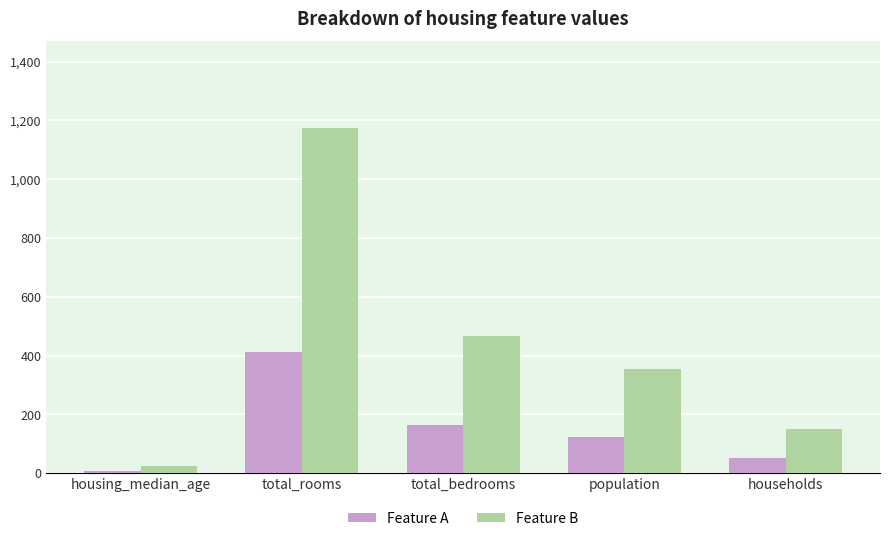

Rank the series by their maximum value, from lowest to highest.

Feature A, Feature B